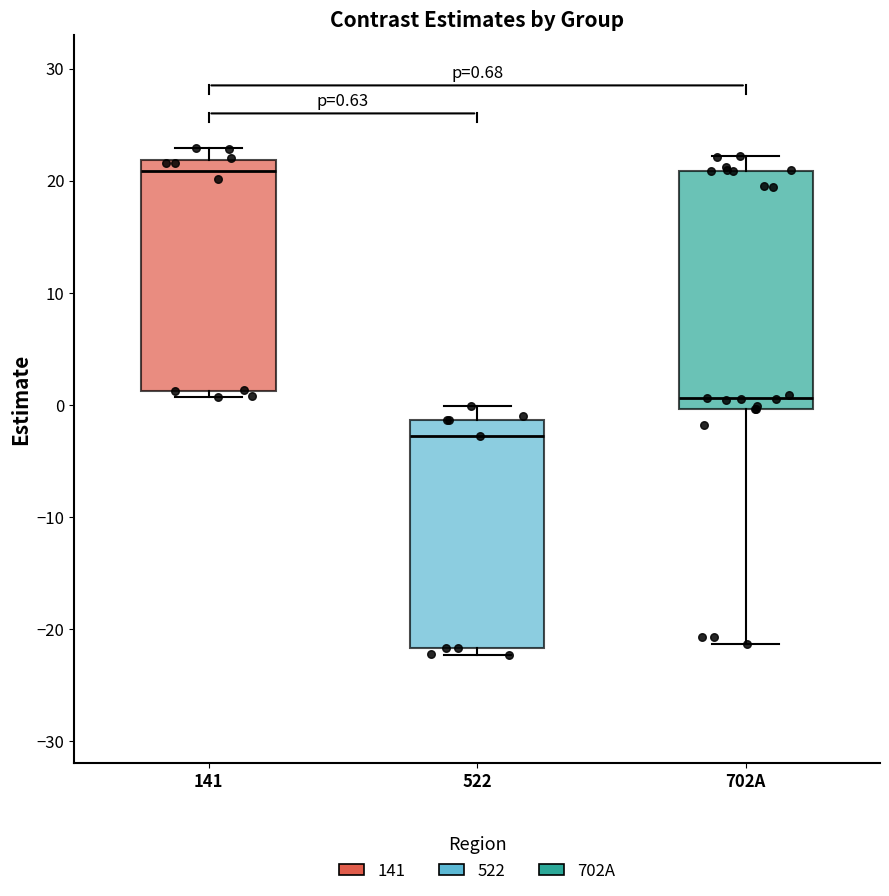

Which box's median line is the highest?

141